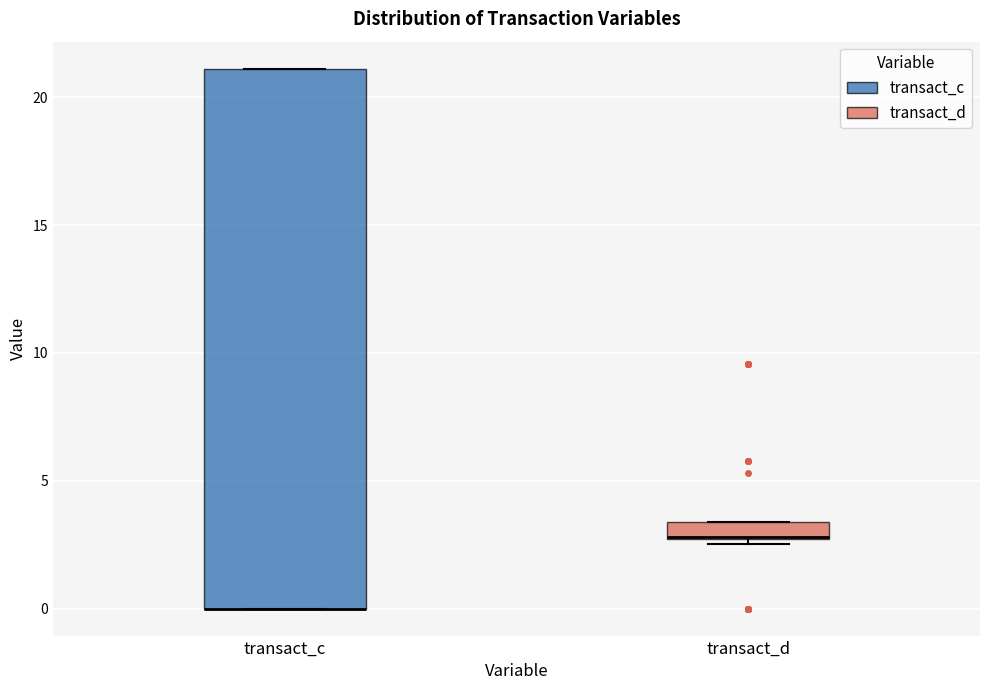

Where is the lower edge of the box for transact_c on the y-axis? The values are not printed on the chart, so give them approximately, as read against the axis.

0.0